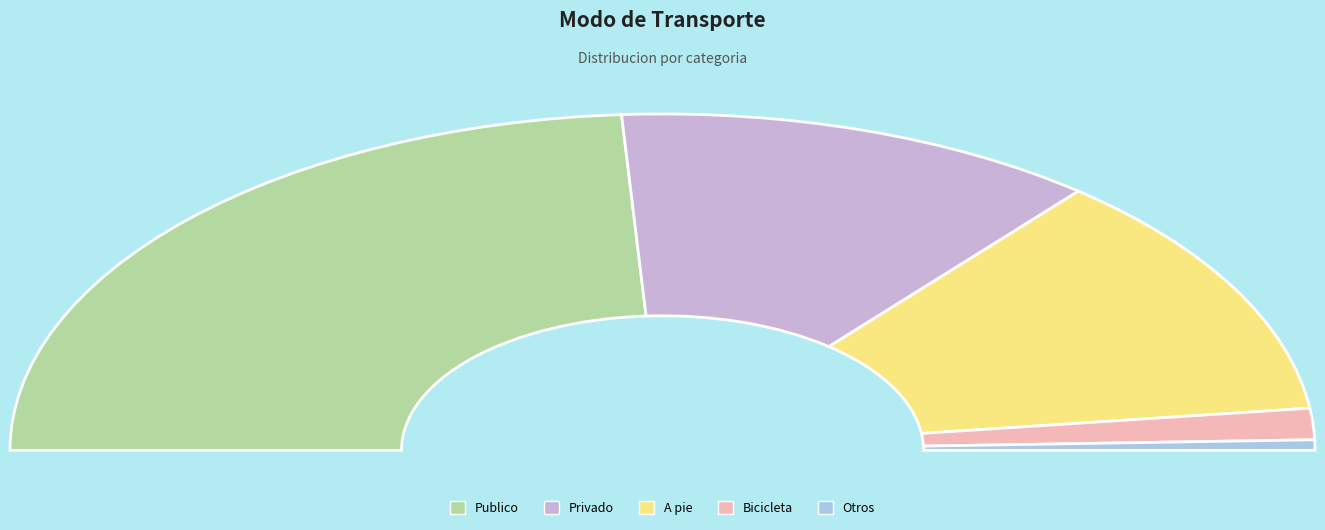

Is there a majority slice in this chart?

No